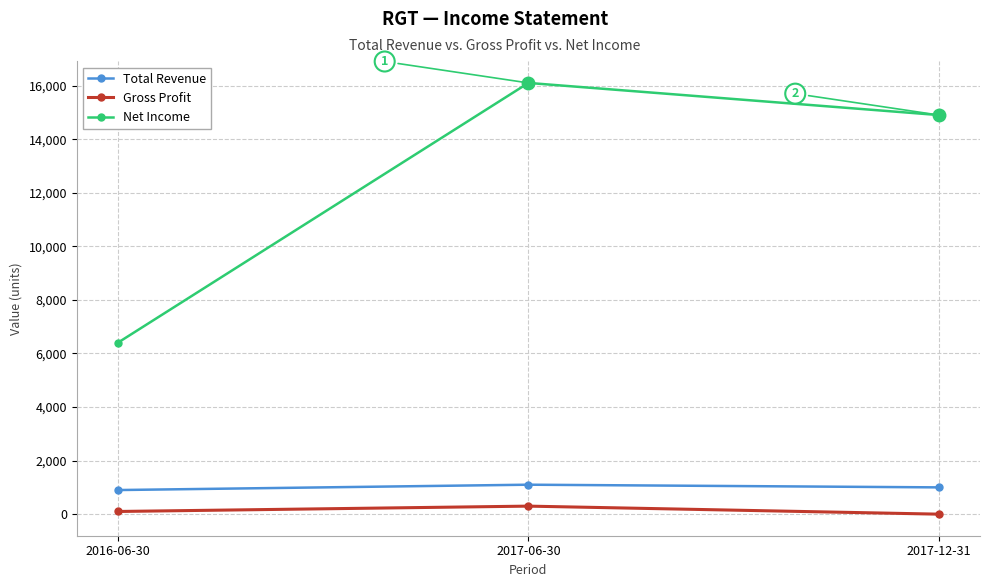

How many data points in Net Income are less than 14900?

1